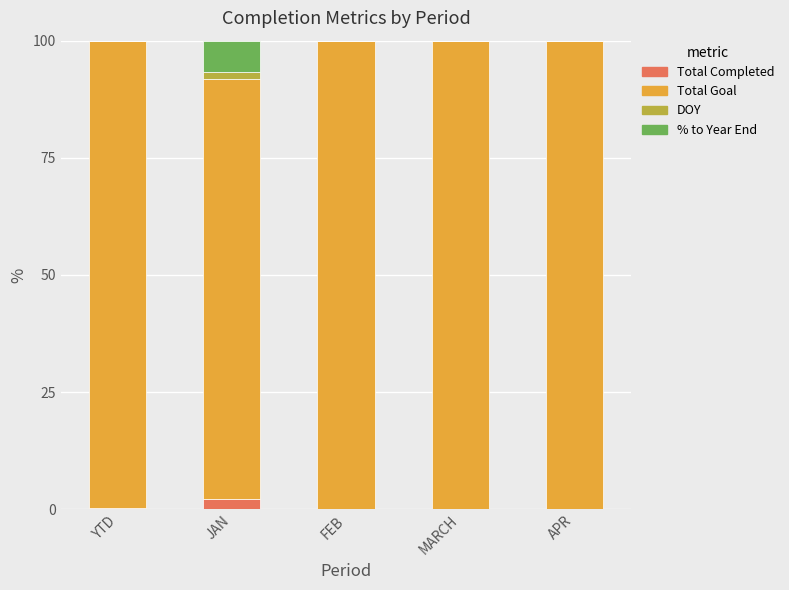

The Total Completed series shows 0.0 at APR. True or false?

True